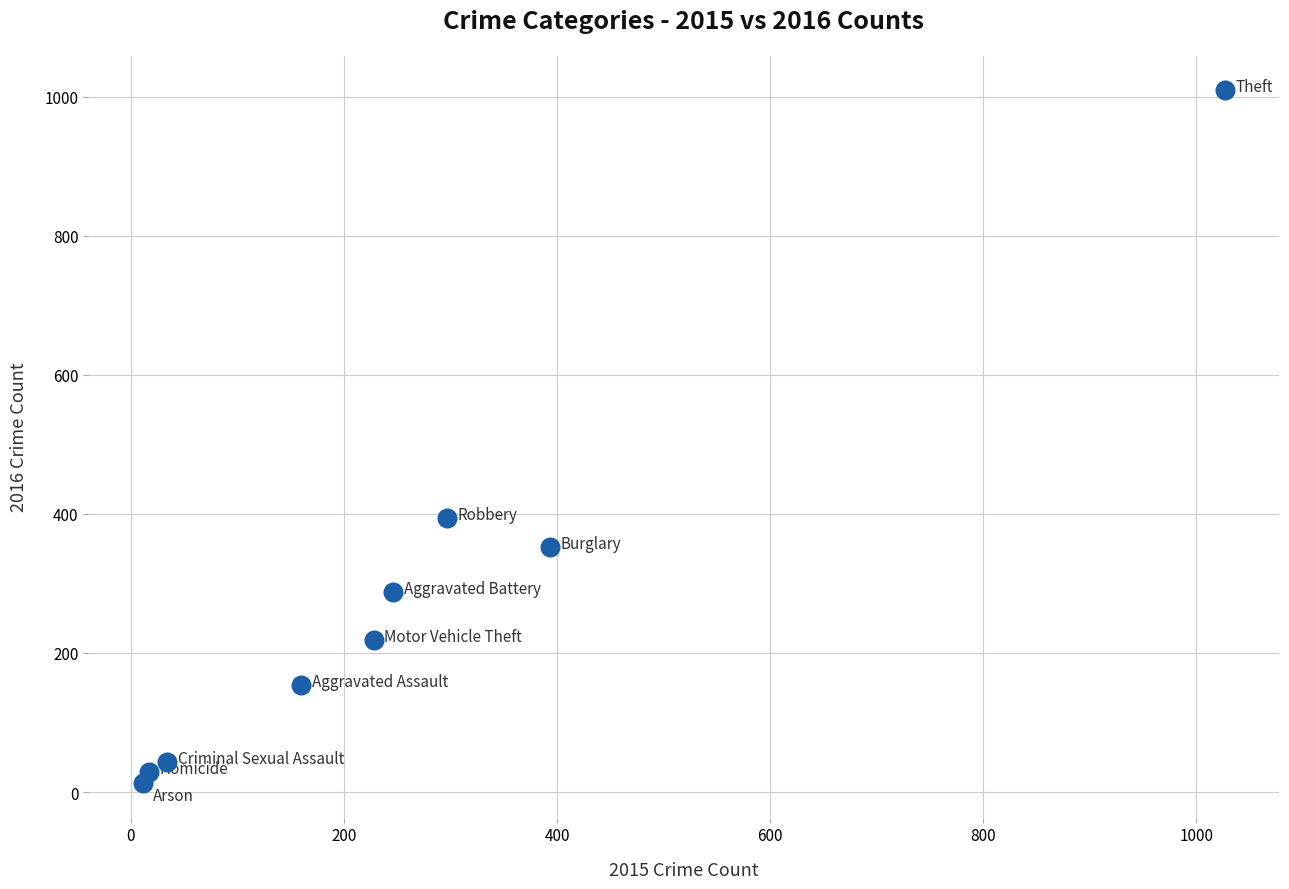

What Y value in the scatter plot is closest to 511?

394